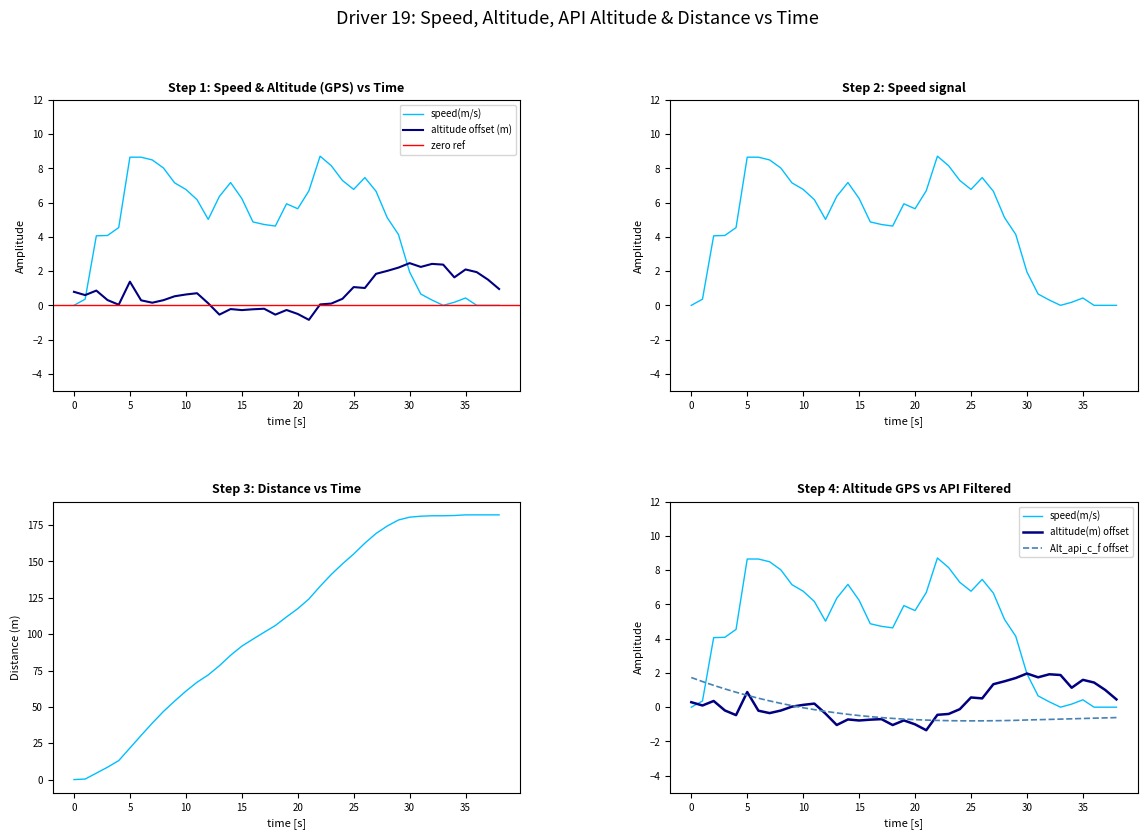

Is this an area chart (filled region under the line)?

No